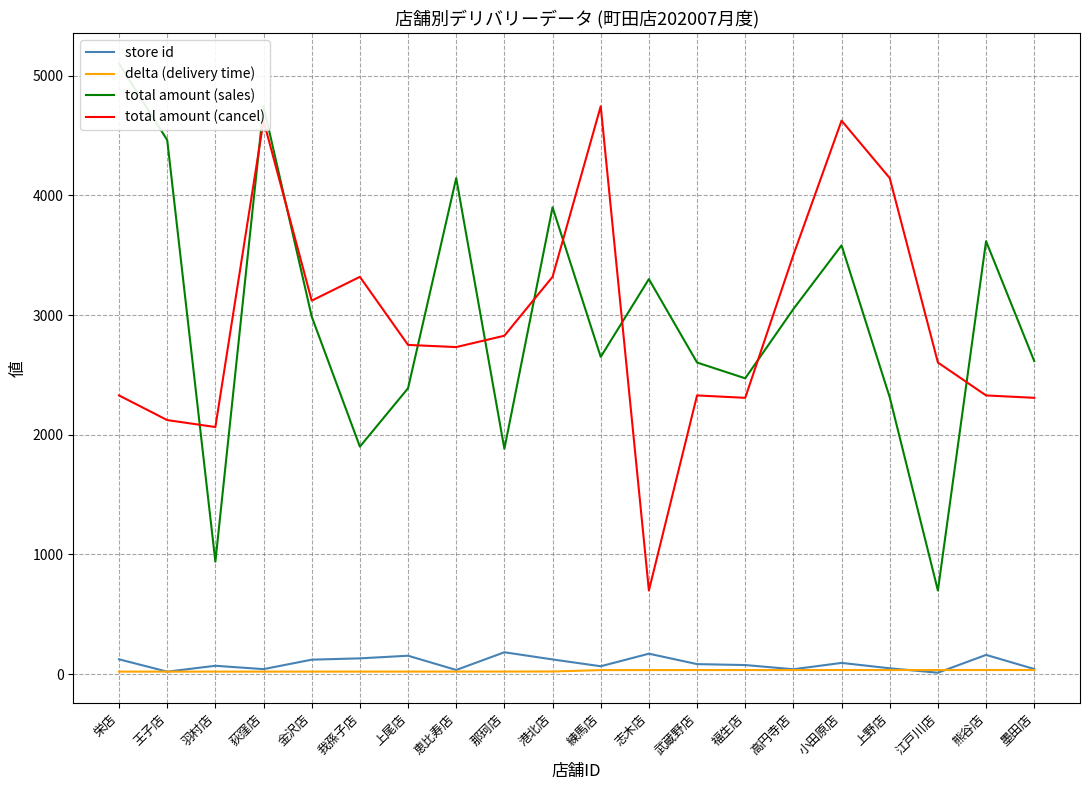

What is the maximum value for store id?

182.0